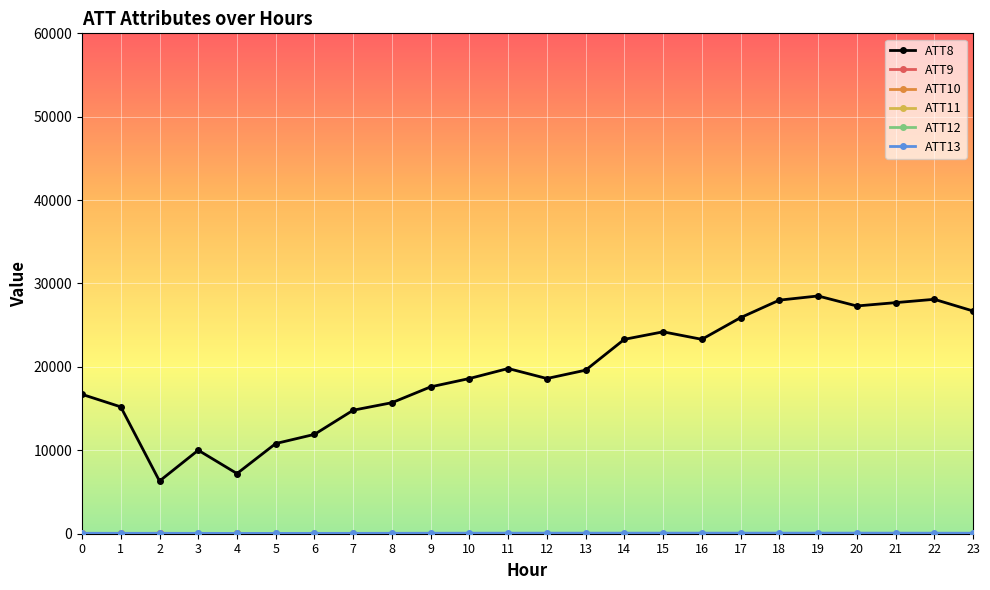

Which series has the widest spread of values?

ATT8